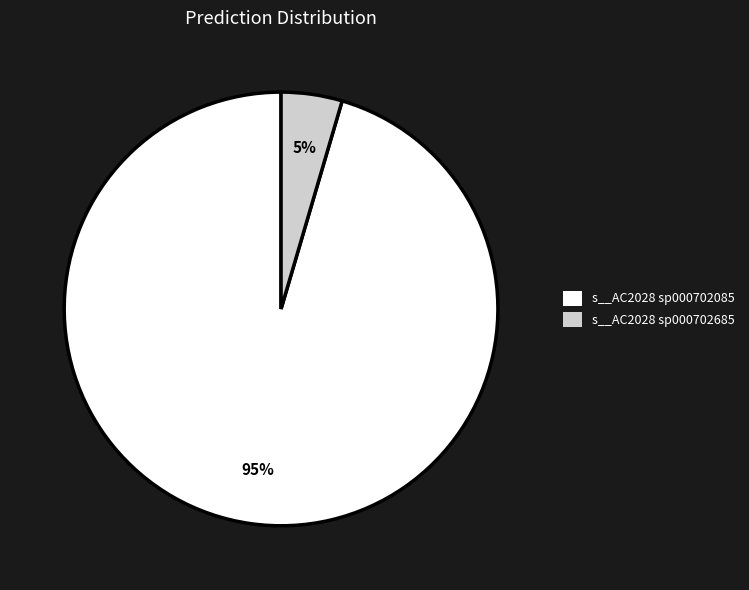

What is the largest slice in the pie chart?

s__AC2028 sp000702085